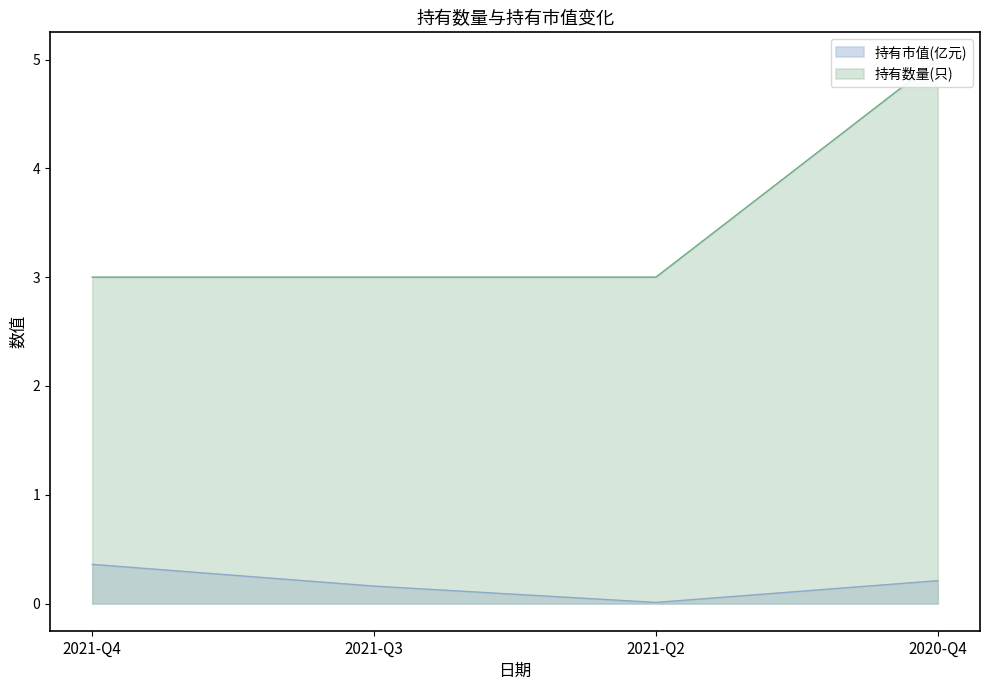

What is the difference between the 持有数量(只) values at 2020-Q4 and 2021-Q2?

2.0